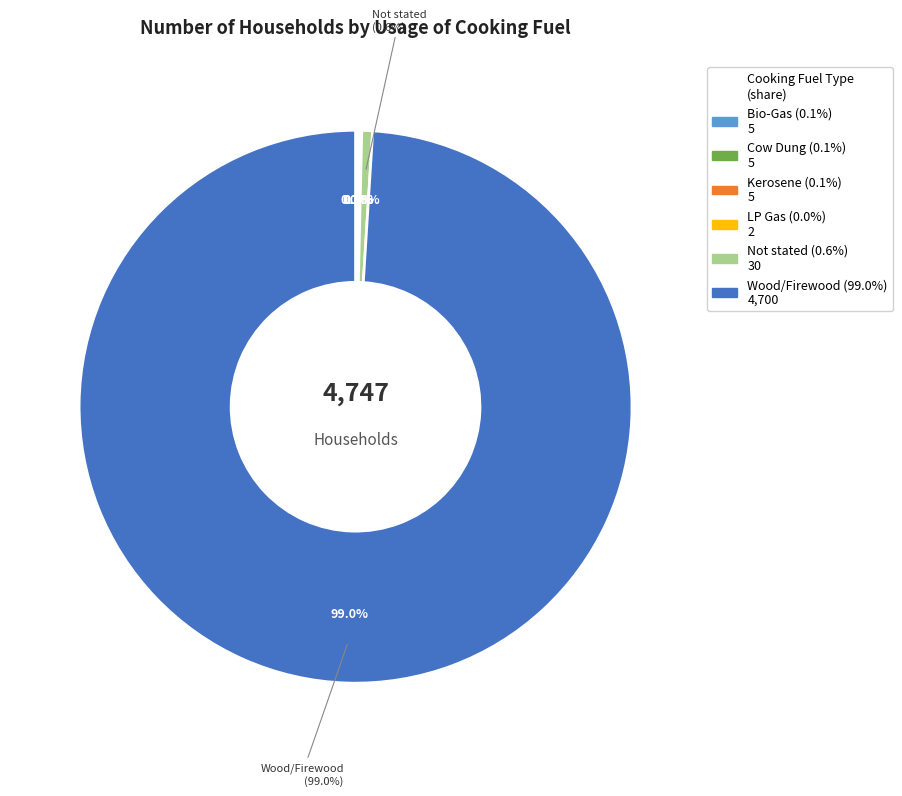

How many slices are in this pie chart?

6